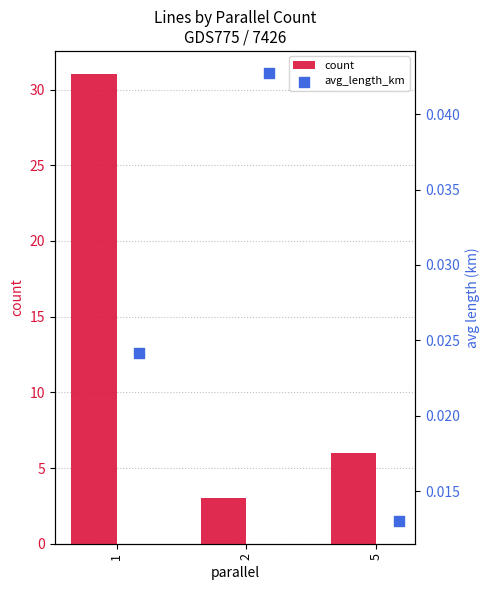

At which label is count closest to 17?

5